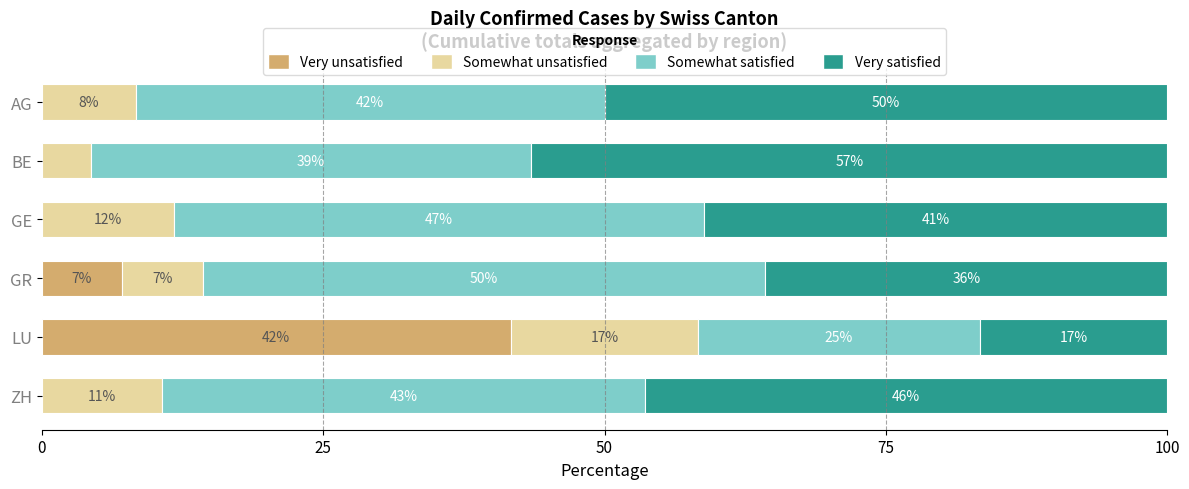

What are all the series names shown in the legend?

Very unsatisfied, Somewhat unsatisfied, Somewhat satisfied, Very satisfied